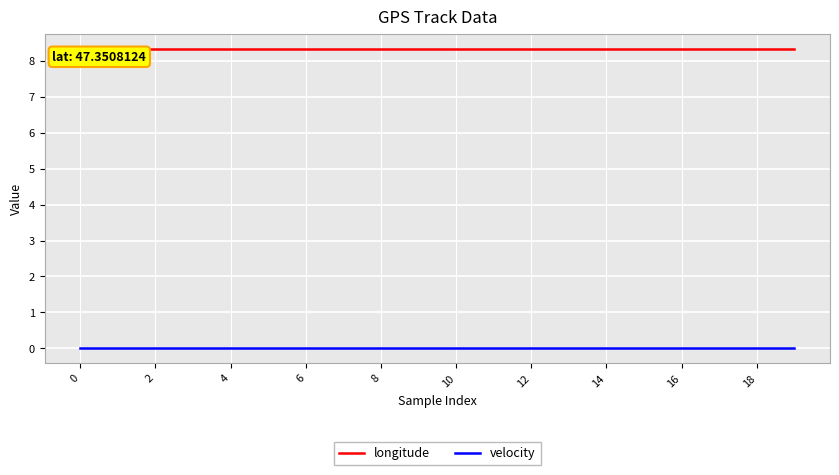

What is the maximum value for longitude?

8.3